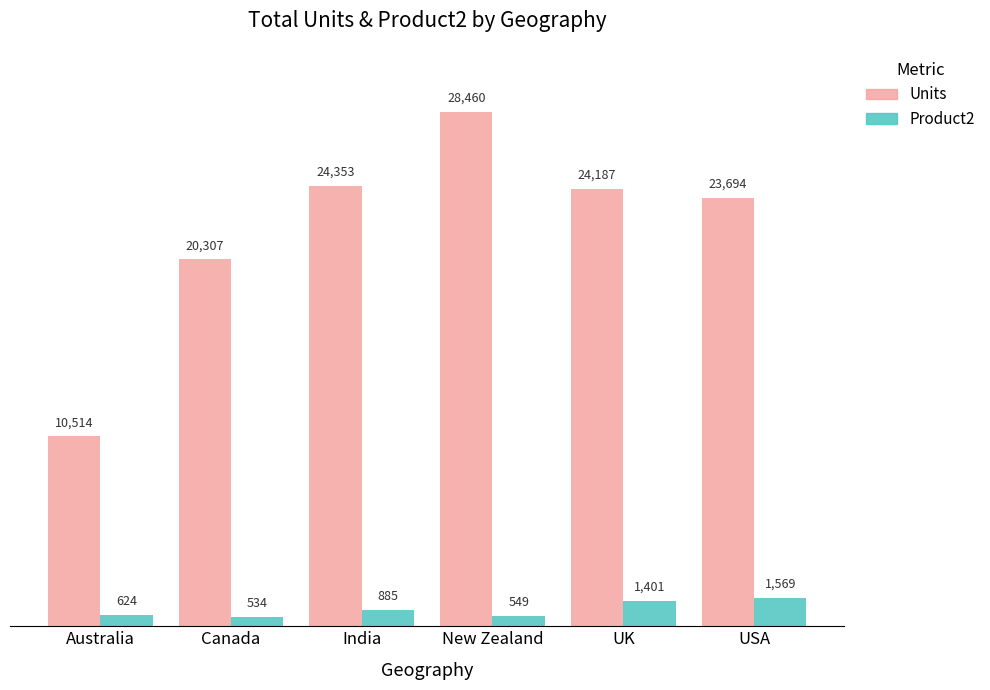

Is the value of Product2 at Canada greater than the value of Units at Australia?

No